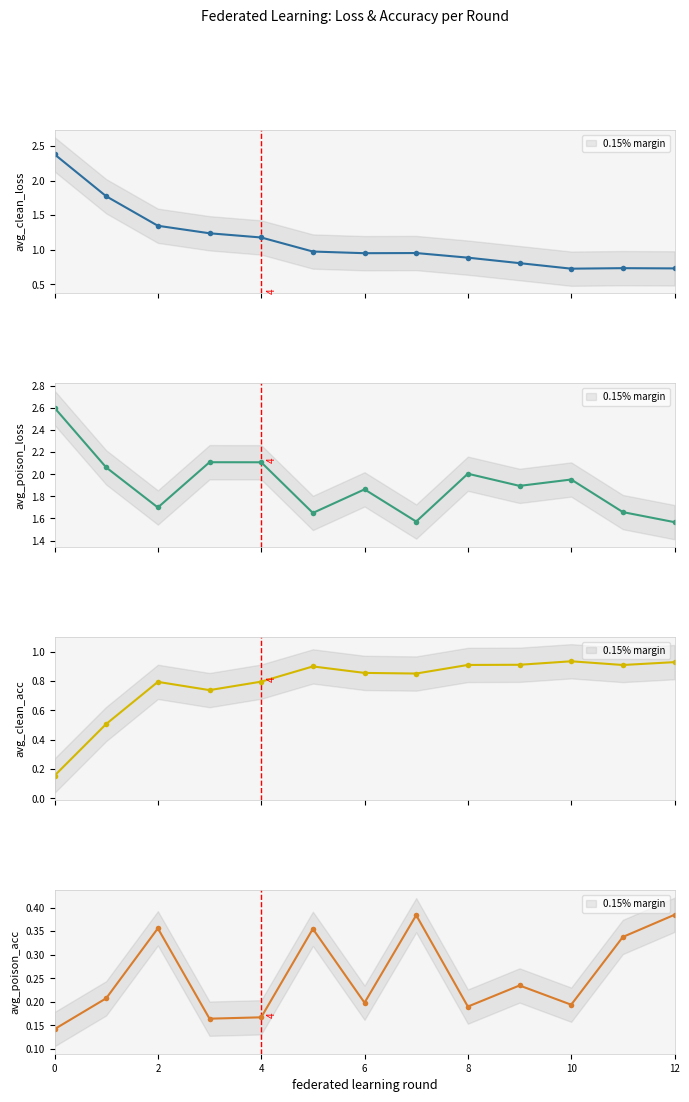

Which series has the widest spread of values?

avg_clean_loss